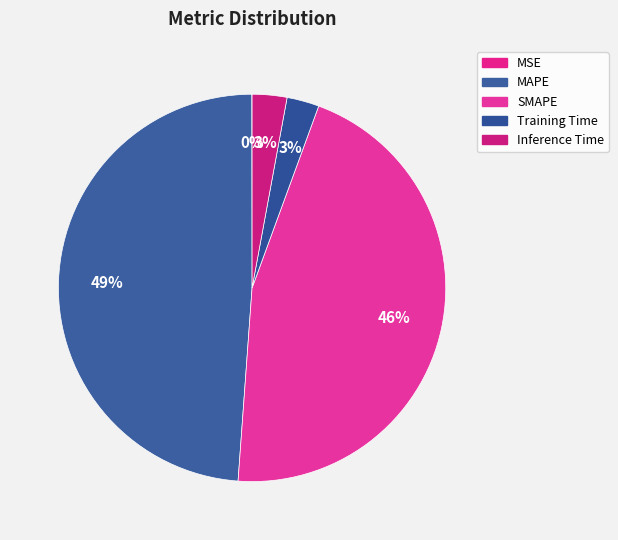

Is it true that Training Time is 12% of the pie?

False